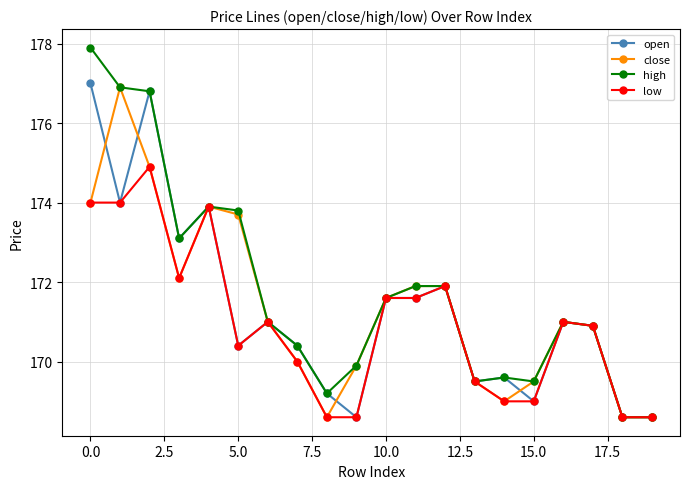

Which series has the largest range (max minus min)?

high